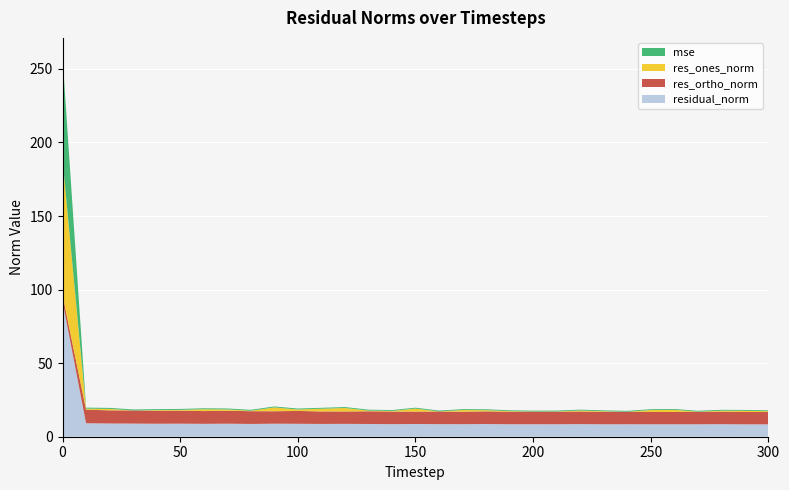

Reading left to right, extract all data points from this chart.

mse: 0=69.6	10=0.7	20=0.7	30=0.7	40=0.6	50=0.6	60=0.6	70=0.6	80=0.6	90=0.6	100=0.6	110=0.6	120=0.6	130=0.6	140=0.6	150=0.6	160=0.6	170=0.6	180=0.6	190=0.6	200=0.6	210=0.6	220=0.6	230=0.6	240=0.6	250=0.6	260=0.6	270=0.6	280=0.6	290=0.6	300=0.6
res_ones_norm: 0=92.1	10=0.7	20=1.0	30=0.0	40=0.4	50=0.5	60=1.3	70=0.9	80=0.3	90=2.6	100=1.0	110=1.9	120=2.4	130=0.5	140=0.4	150=2.1	160=0.0	170=1.2	180=0.8	190=0.4	200=0.1	210=0.2	220=0.7	230=0.4	240=0.0	250=1.3	260=1.4	270=0.1	280=0.7	290=0.8	300=0.5
res_ortho_norm: 0=4.3	10=9.2	20=8.9	30=8.9	40=8.8	50=8.9	60=8.7	70=8.8	80=8.7	90=8.5	100=8.7	110=8.5	120=8.4	130=8.6	140=8.5	150=8.4	160=8.6	170=8.5	180=8.6	190=8.5	200=8.5	210=8.5	220=8.6	230=8.5	240=8.5	250=8.4	260=8.3	270=8.5	280=8.5	290=8.4	300=8.4
residual_norm: 0=92.2	10=9.2	20=9.0	30=8.9	40=8.8	50=8.9	60=8.8	70=8.9	80=8.7	90=8.9	100=8.8	110=8.7	120=8.7	130=8.6	140=8.6	150=8.6	160=8.6	170=8.5	180=8.6	190=8.5	200=8.5	210=8.5	220=8.6	230=8.5	240=8.5	250=8.5	260=8.5	270=8.5	280=8.5	290=8.4	300=8.4